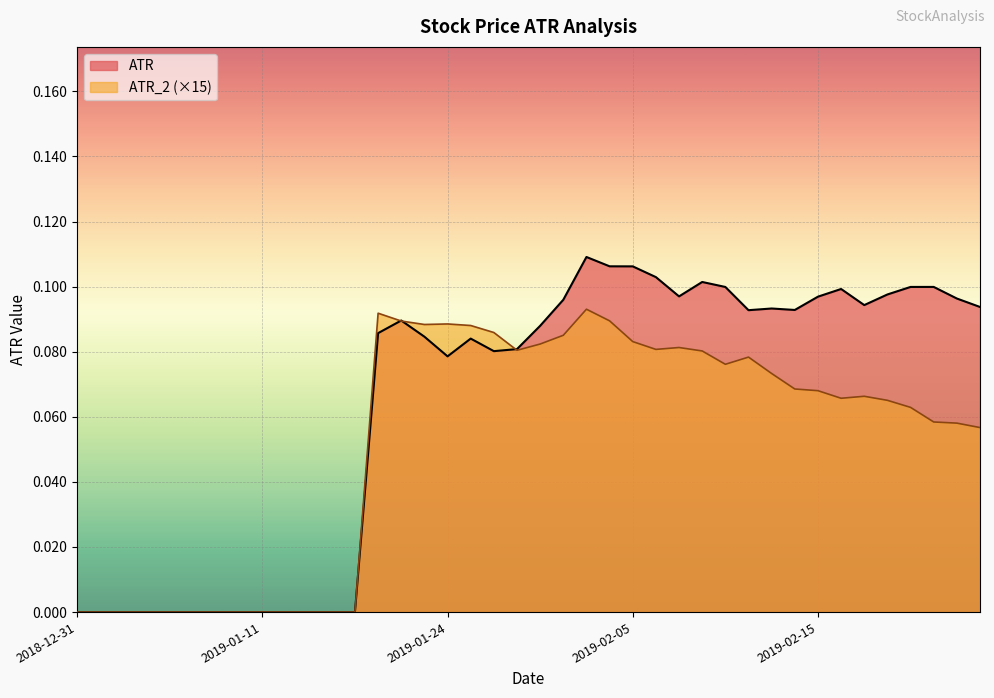

At which label does ATR_2 reach its minimum?

2018-12-31